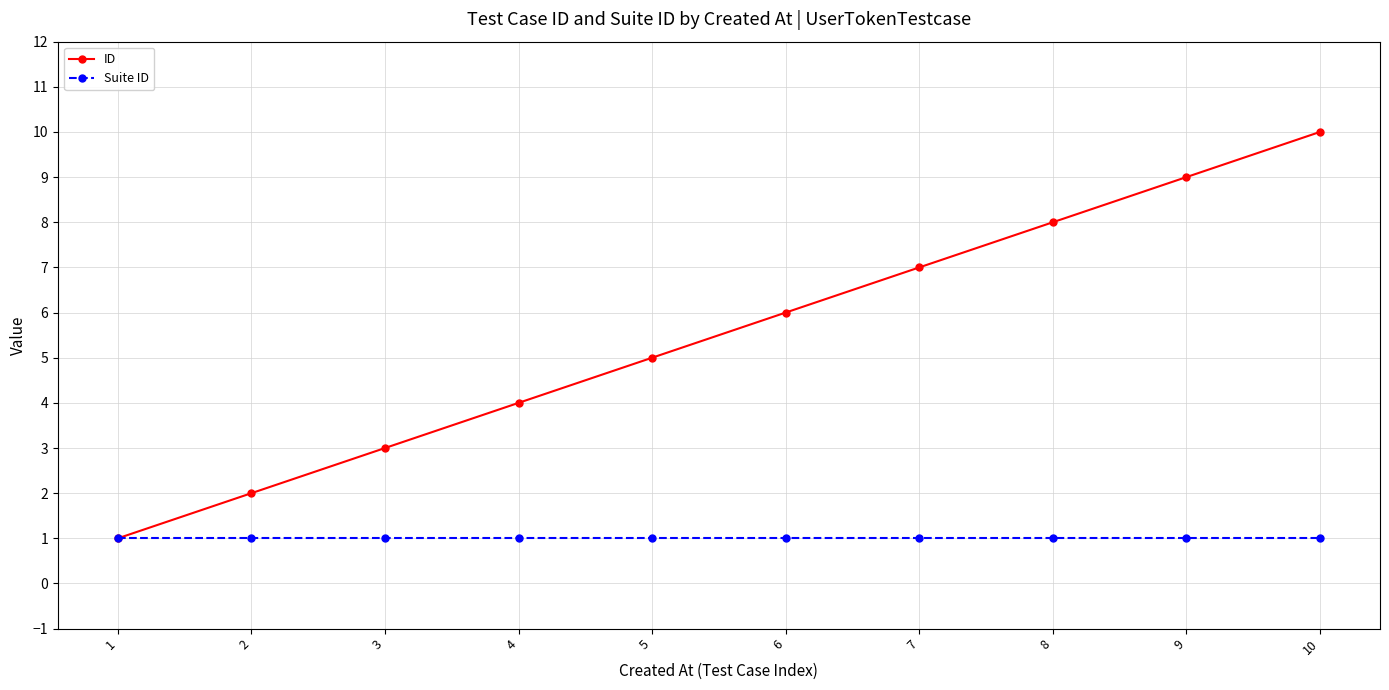

What is the sum of the Suite ID values at 3 and 10?

2